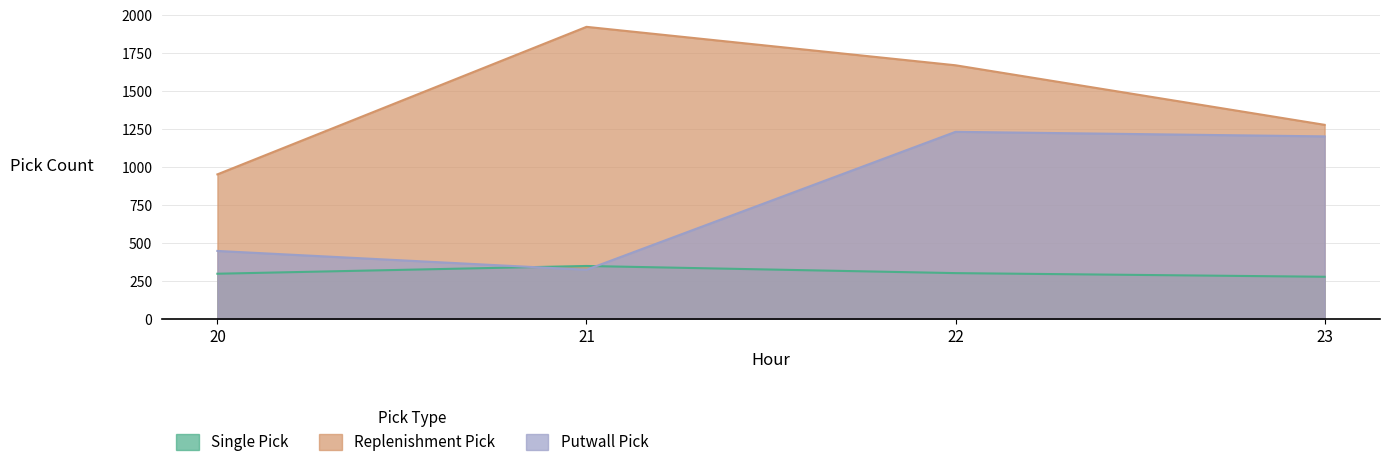

Between 21 and 23, which series saw the biggest shift?

Putwall Pick